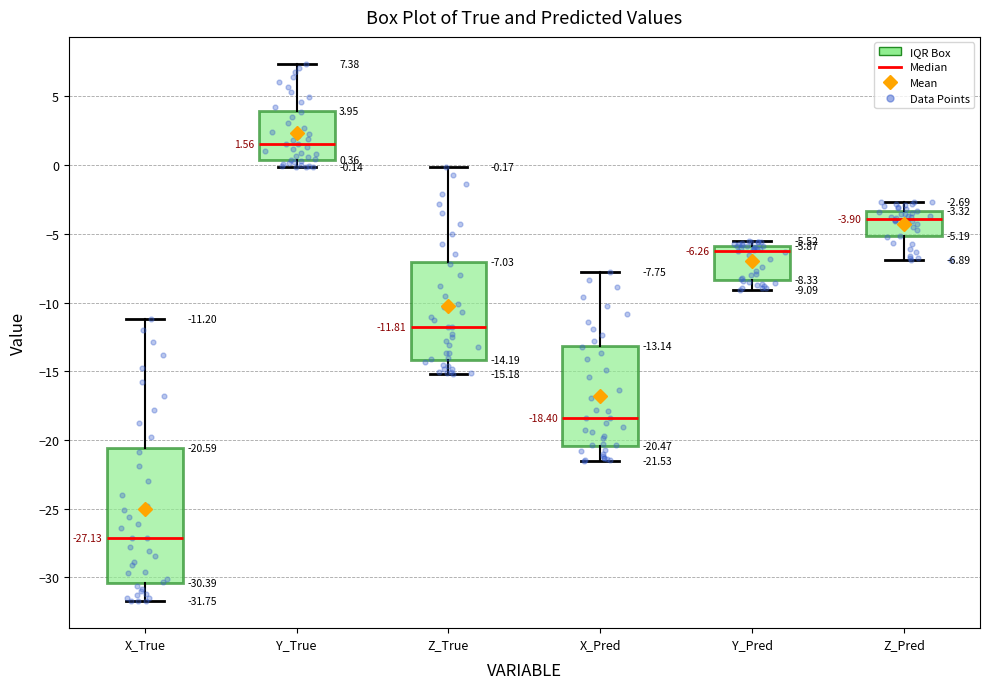

Which box's median line is the lowest?

X_True